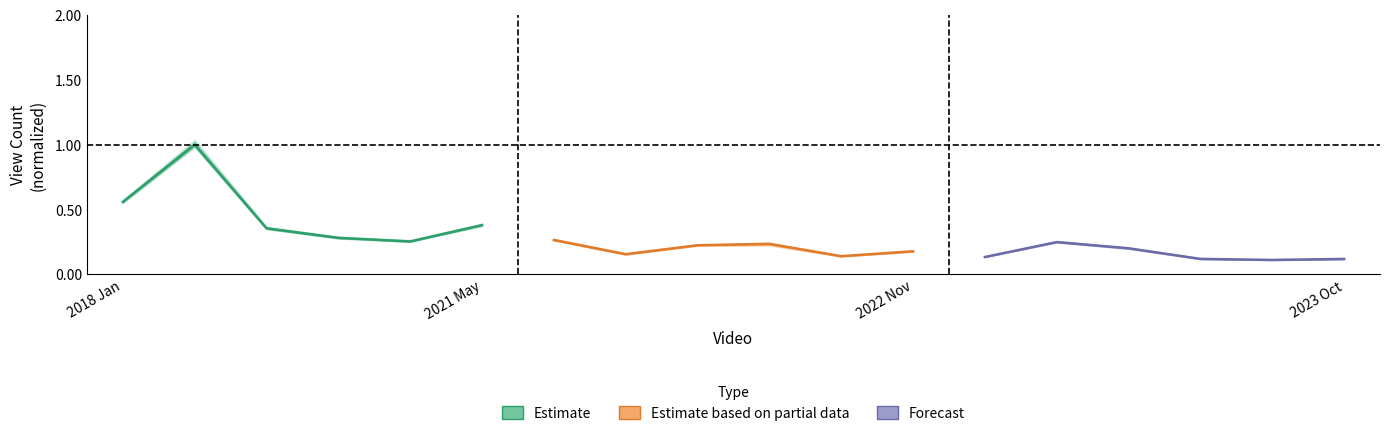

What is the value of the Estimate point at the 3rd from the left?

0.4